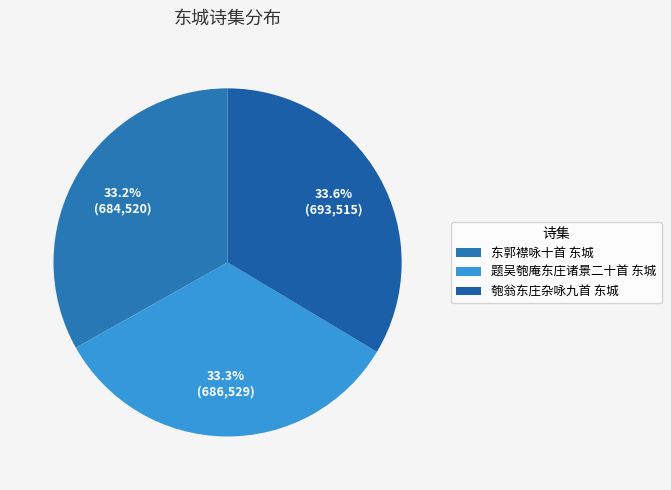

True or false: 东郭襟咏十首 东城 accounts for 33% of the total.

True